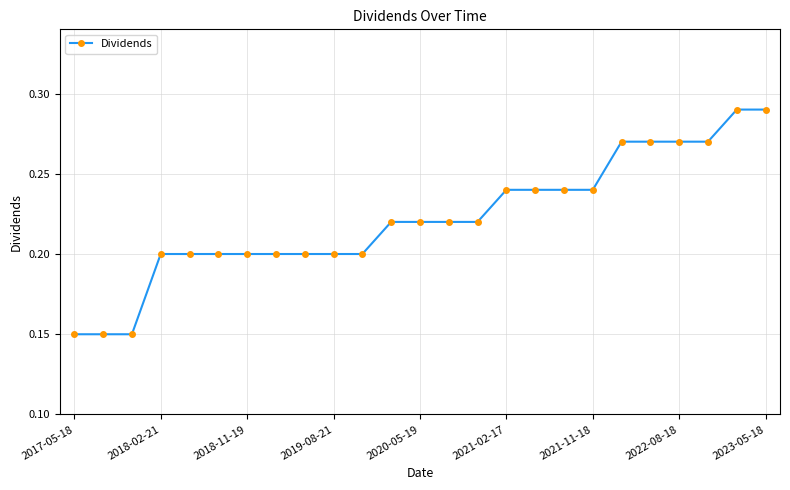

How many values are between 0 and 1?

25